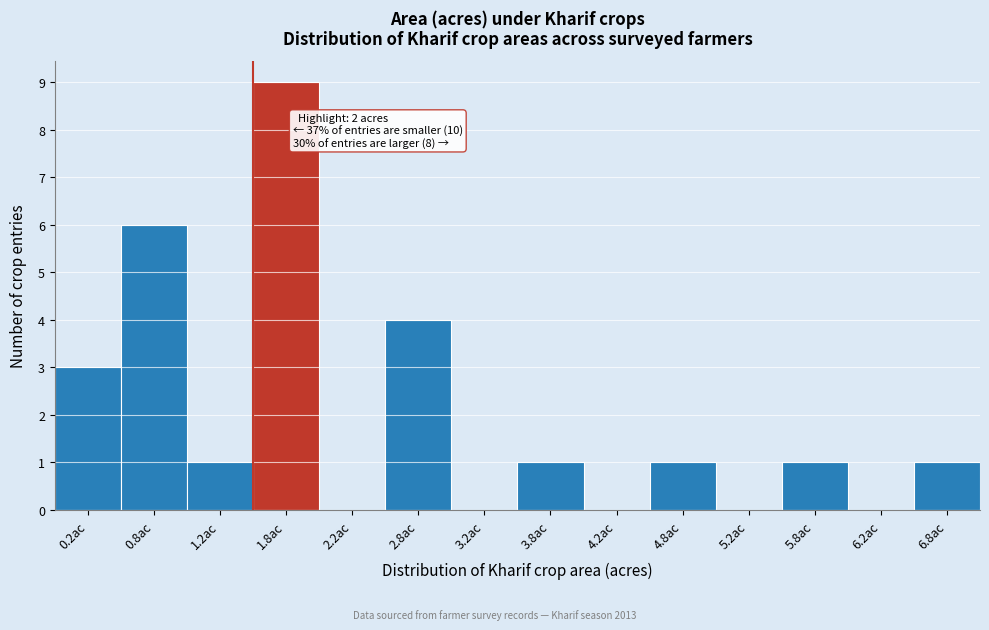

Reading right to left, transcribe all the data shown in this chart.

6.8ac=1	6.2ac=0	5.8ac=1	5.2ac=0	4.8ac=1	4.2ac=0	3.8ac=1	3.2ac=0	2.8ac=4	2.2ac=0	1.8ac=9	1.2ac=1	0.8ac=6	0.2ac=3